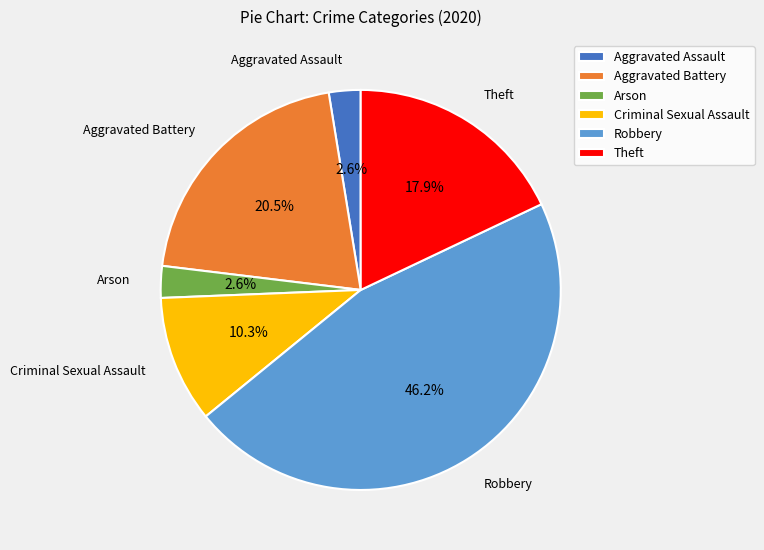

How much of the chart is everything except Robbery?

53.8%